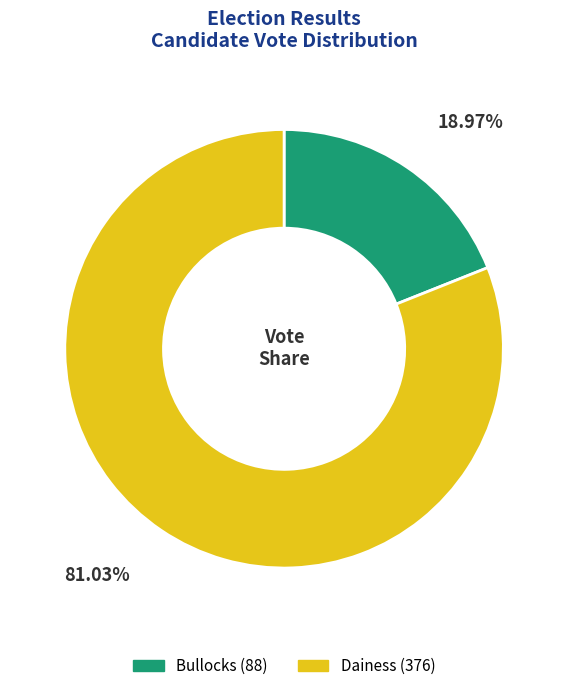

How many segments does this pie chart have?

2